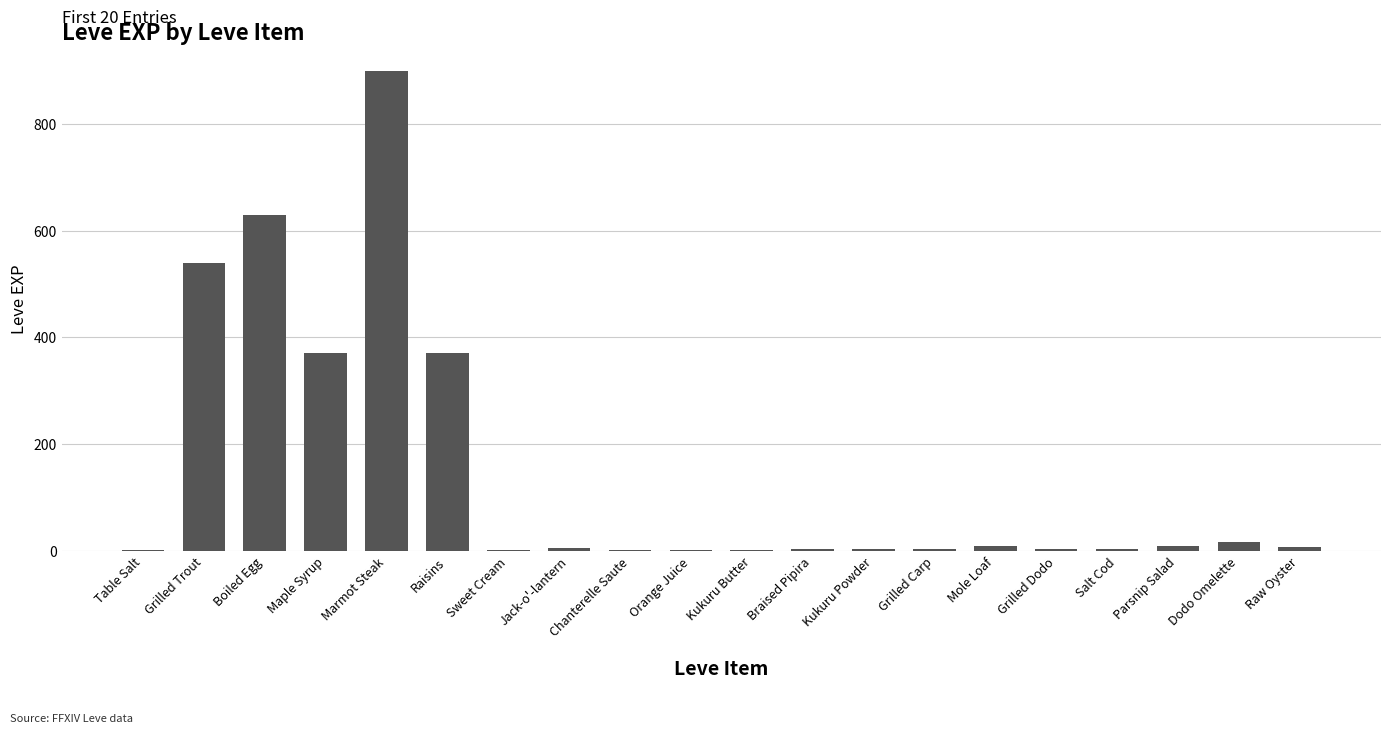

What value does the data have at Jack-o'-lantern?

6